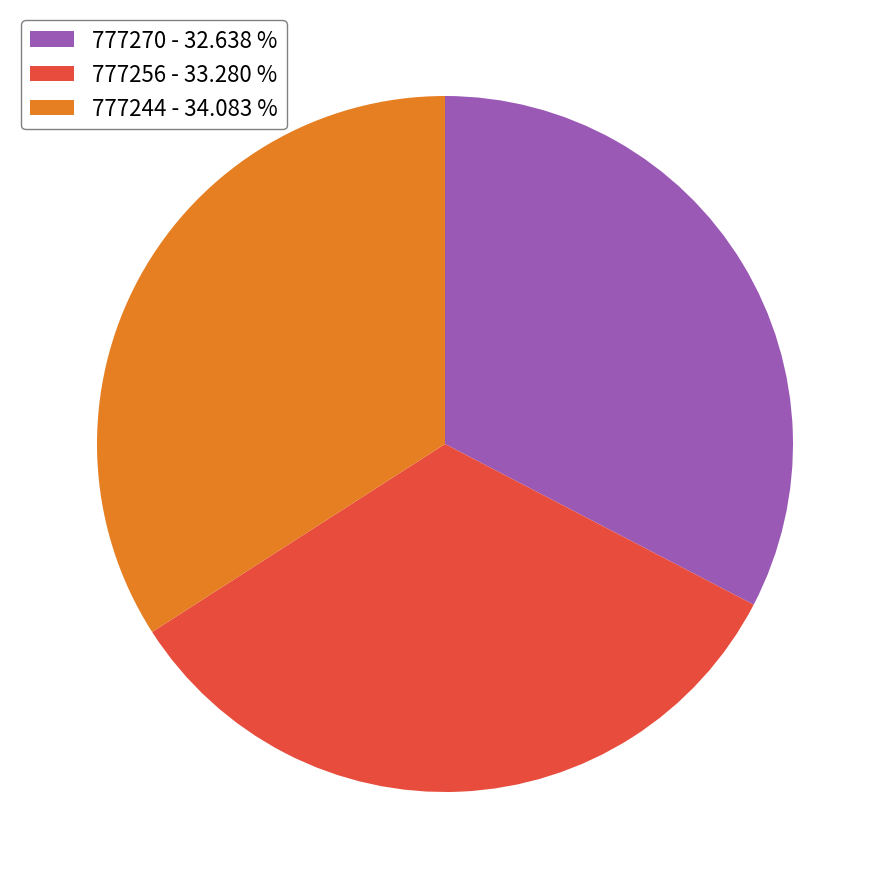

What is the largest slice in the pie chart?

777244